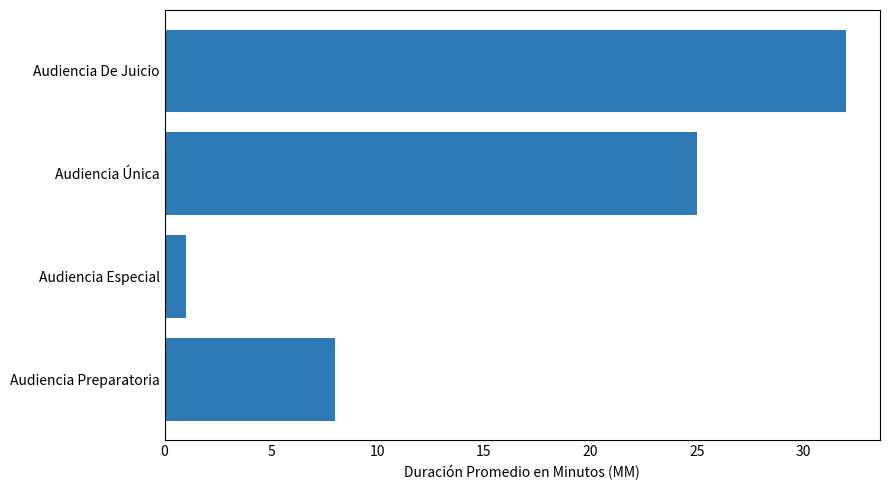

How many distinct data groups are displayed?

1